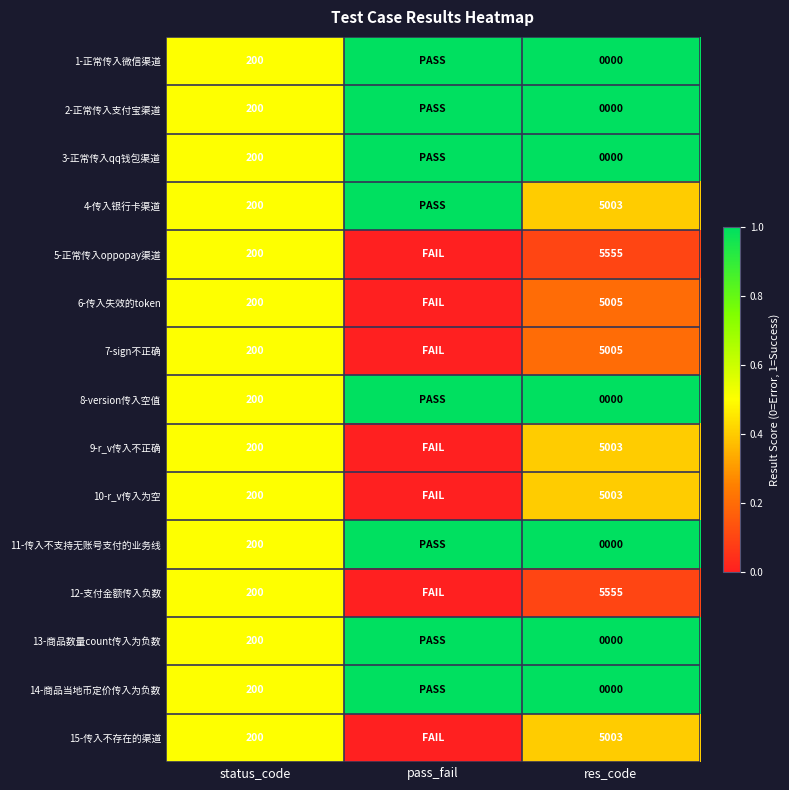

What is the difference between the 15-传入不存在的渠道 values at res_code and status_code?

4803